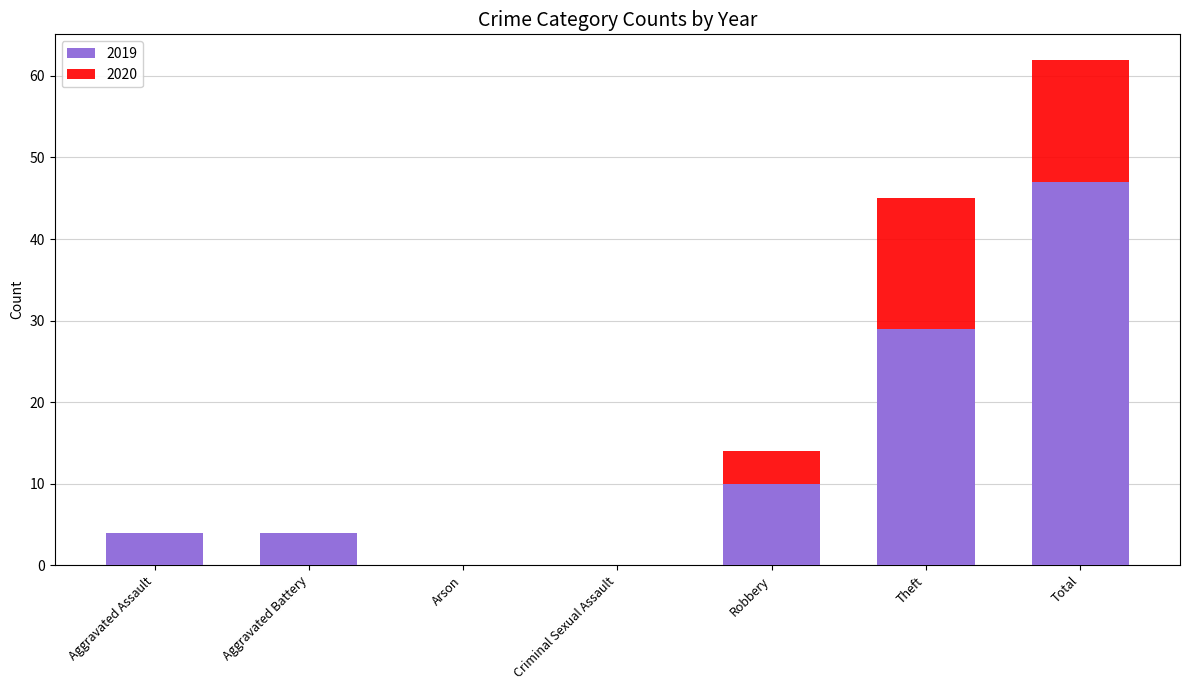

What position from the left is Aggravated Battery?

2